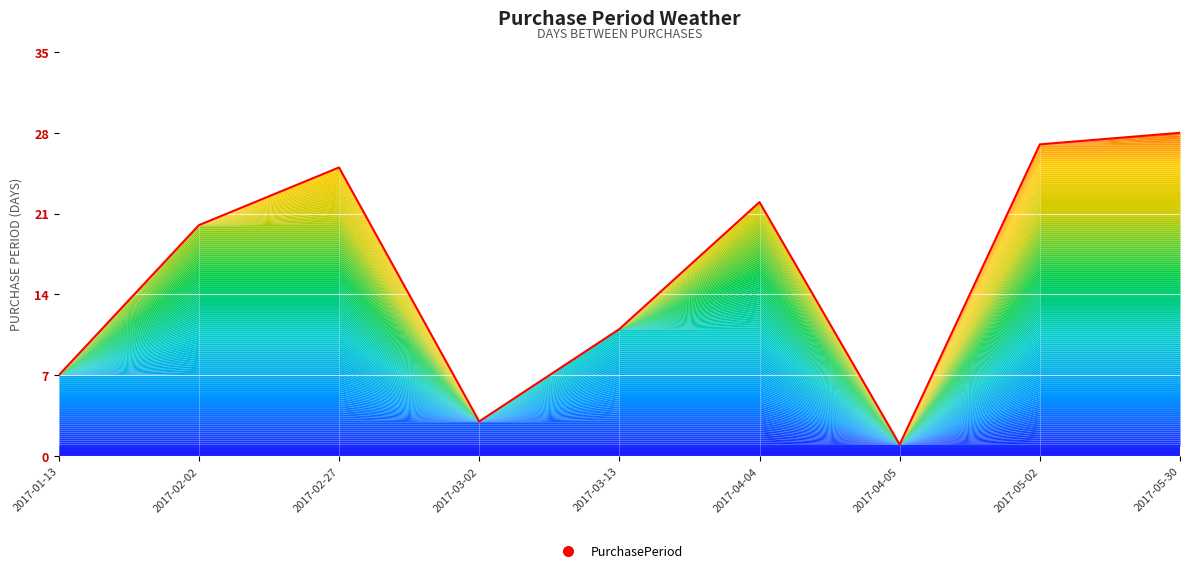

The chart shows a value of 28 at 2017-05-30. True or false?

True